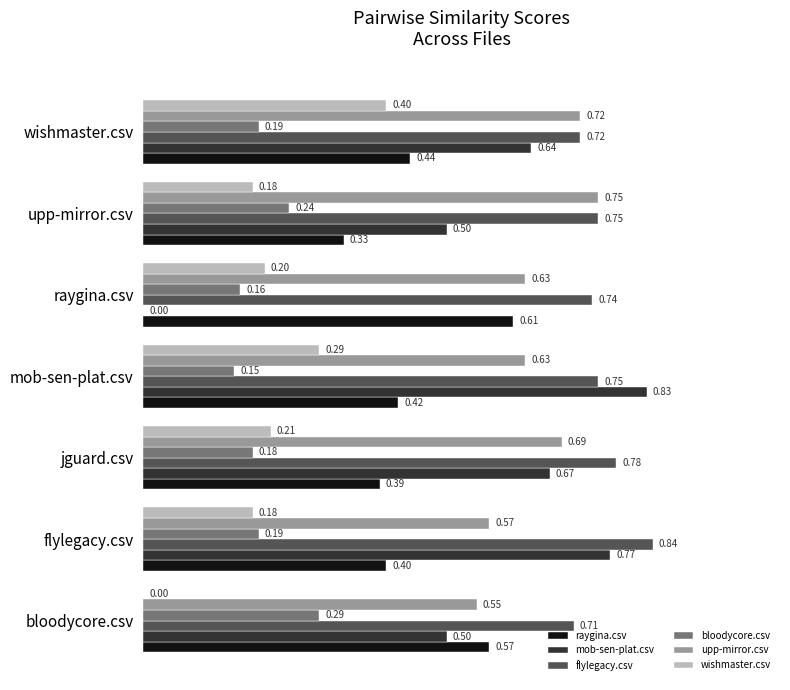

At which label does upp-mirror.csv reach its peak?

upp-mirror.csv